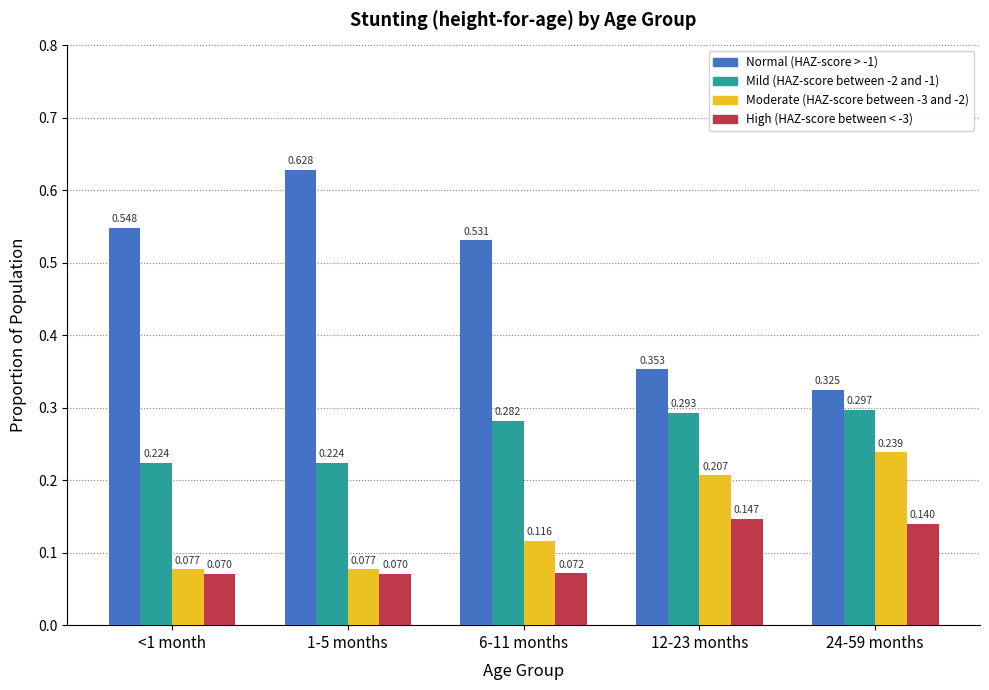

How many categories are shown in the chart?

5